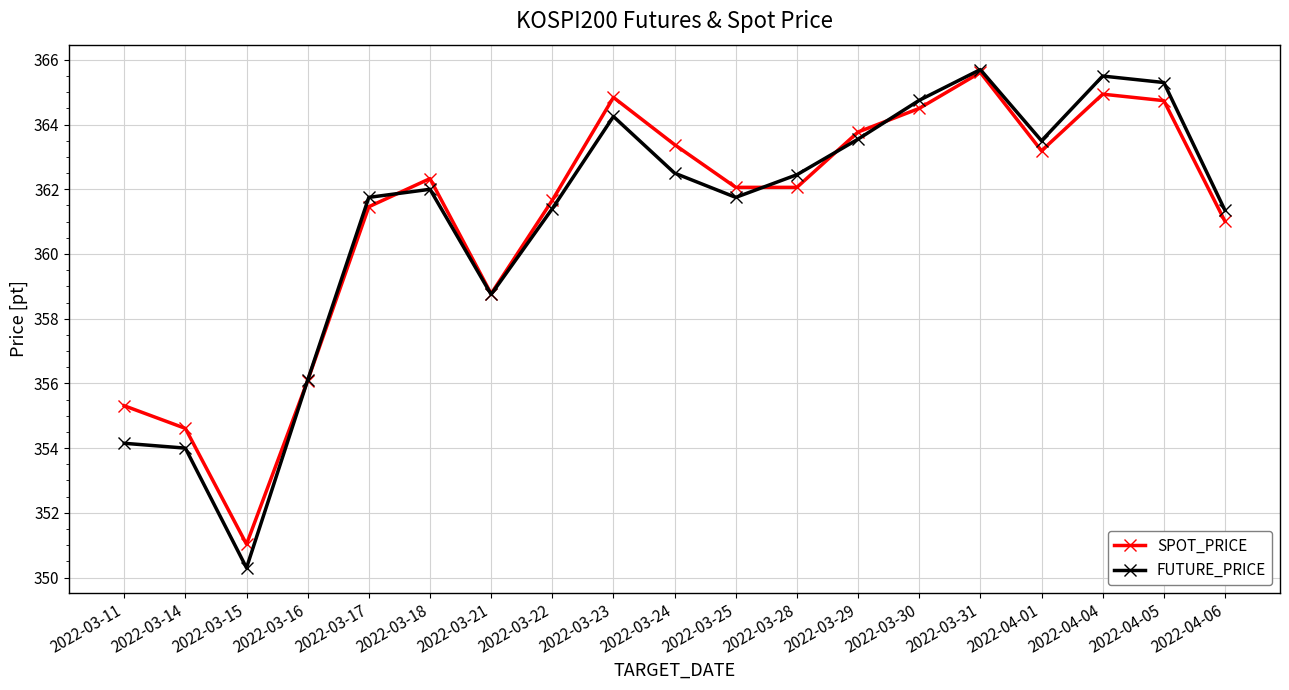

The FUTURE_PRICE series shows 365.7 at 2022-03-31. True or false?

True